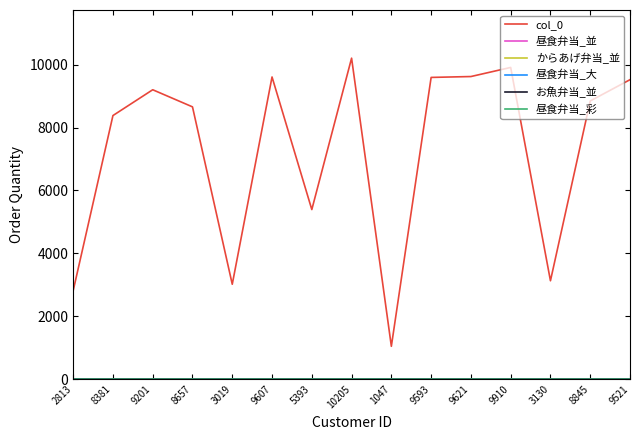

Between 10205 and 9593, which series saw the biggest shift?

col_0